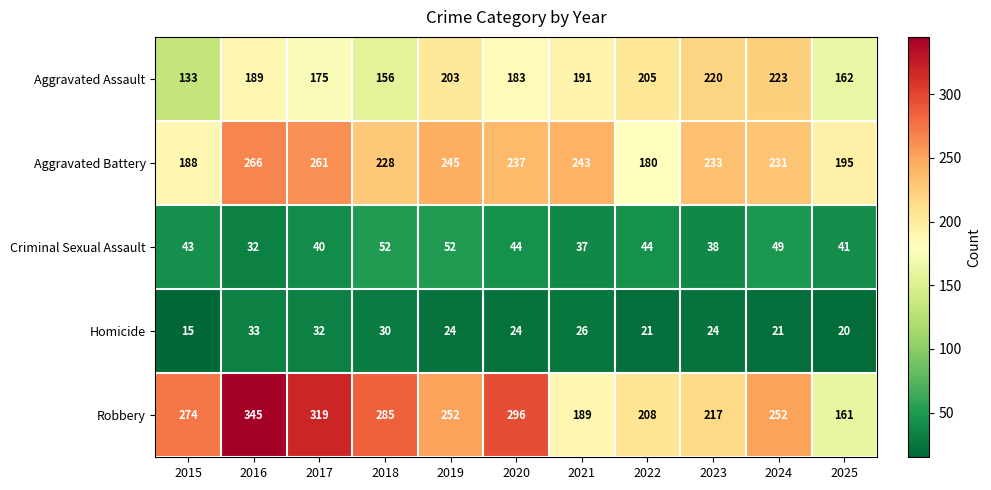

Which series changed the most between 2017 and 2018?

Robbery